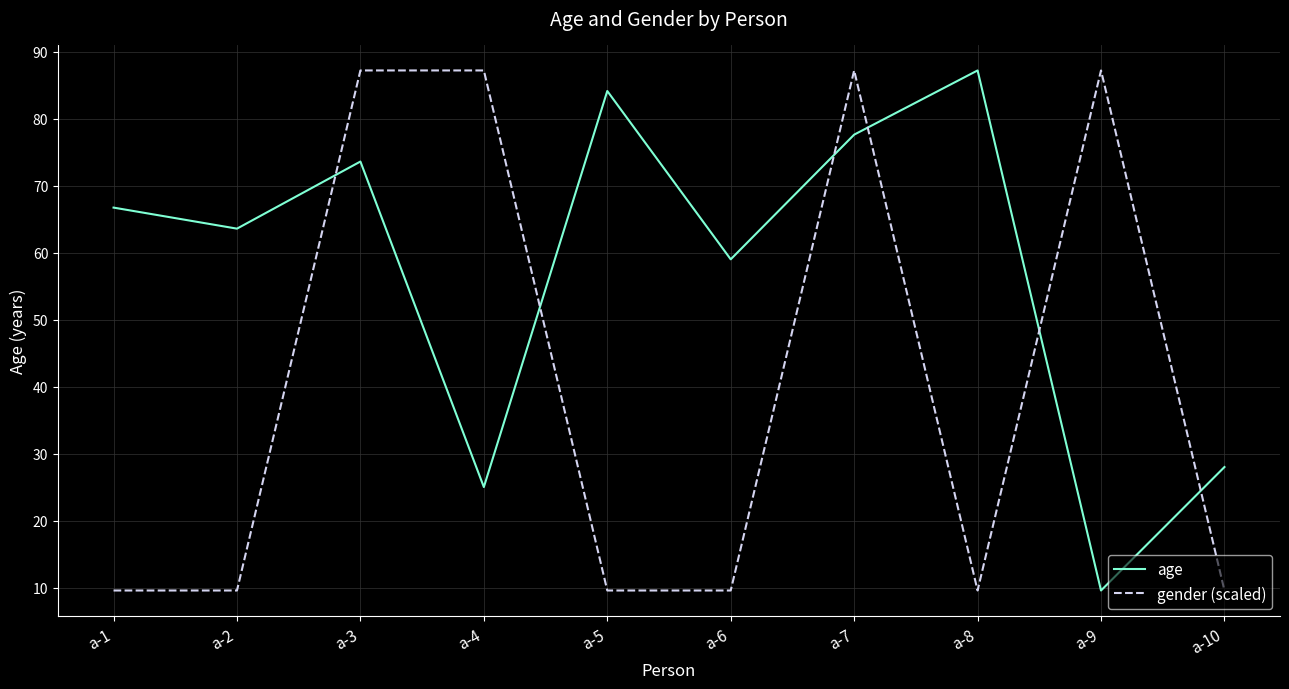

What is the sum of the gender (scaled) values at a-3 and a-9?

174.4